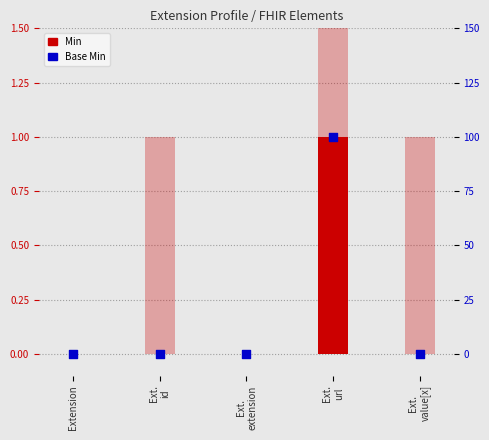

Which series has the widest spread of Y values?

Min